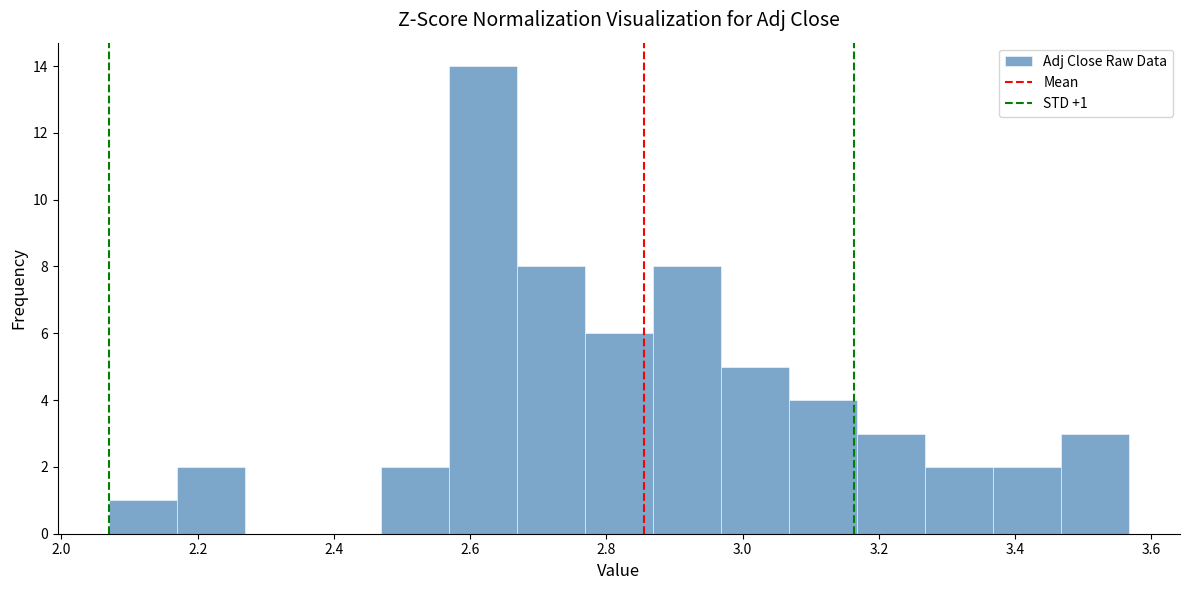

Which range on the x-axis has the tallest bar?

2.56 to 2.66